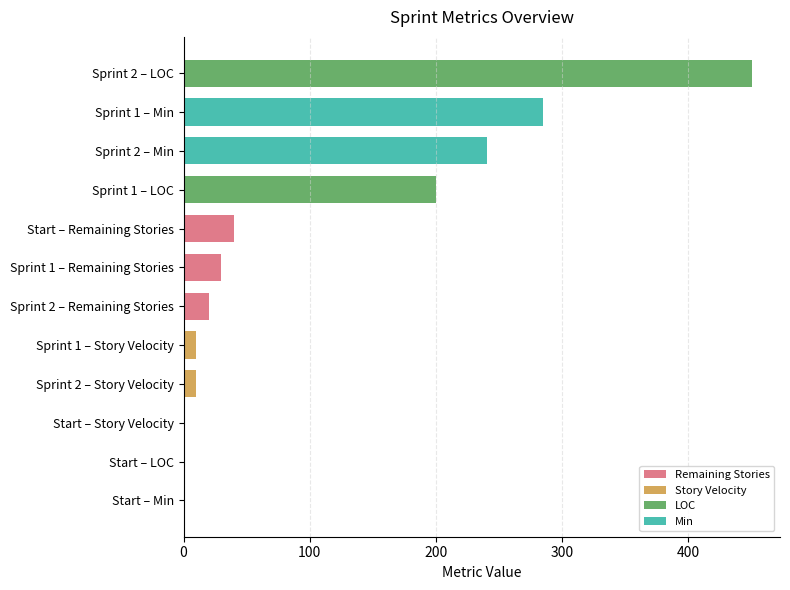

What is the difference between the second highest and minimum values in the LOC series?

200